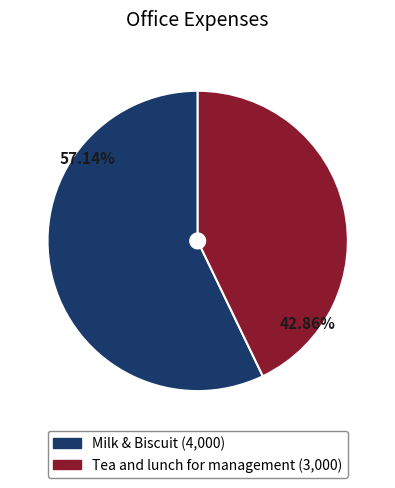

Which slice is the smallest?

Tea and lunch for management